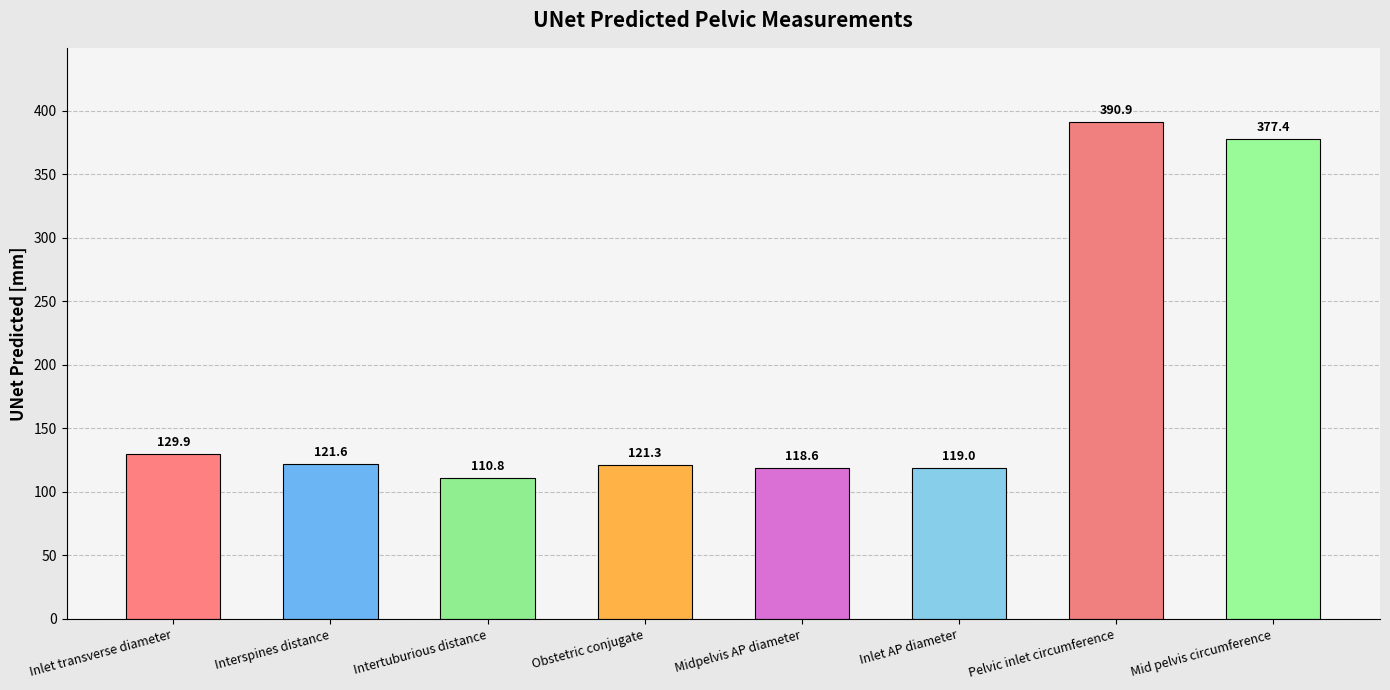

At which label does the data first exceed 121?

Inlet transverse diameter